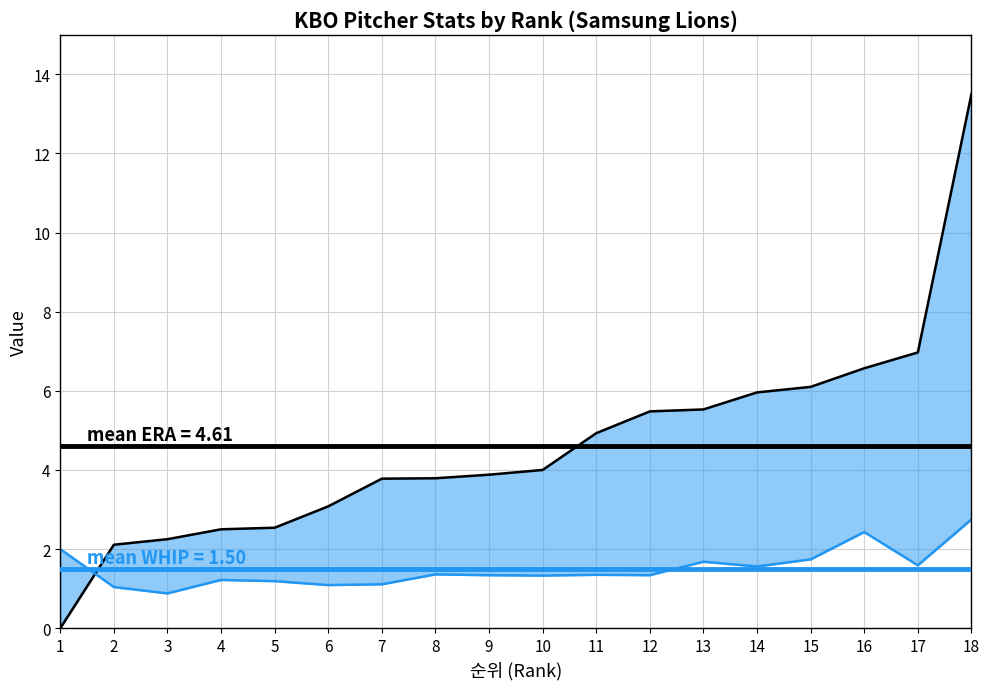

What is the highest value of the WHIP series?

2.8